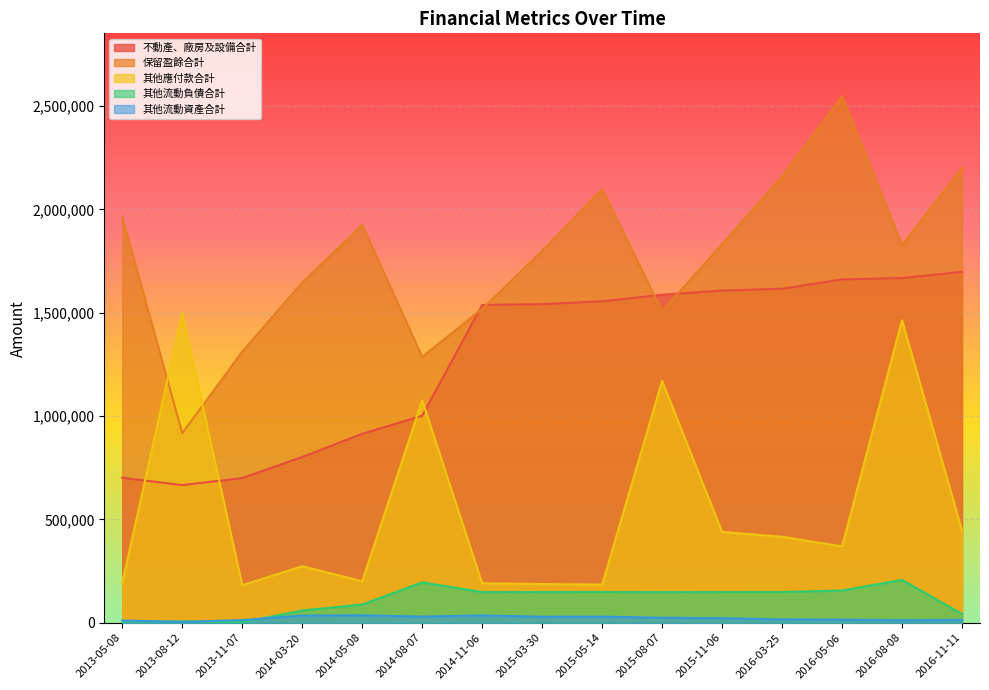

Where does the 其他流動資產合計 series first go above 22249?

2014-03-20